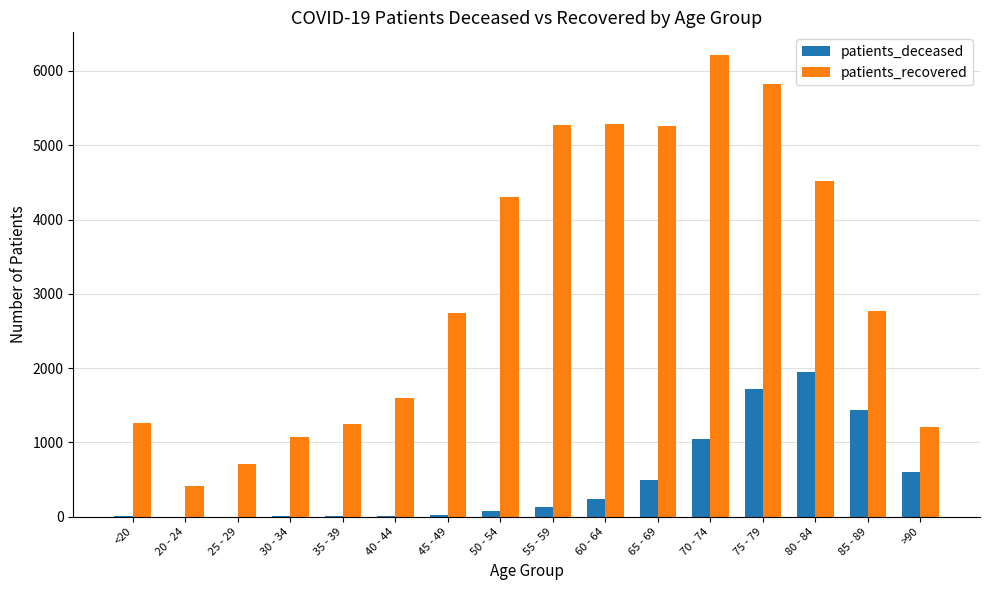

Which series changed the most between 40 - 44 and 80 - 84?

patients_recovered